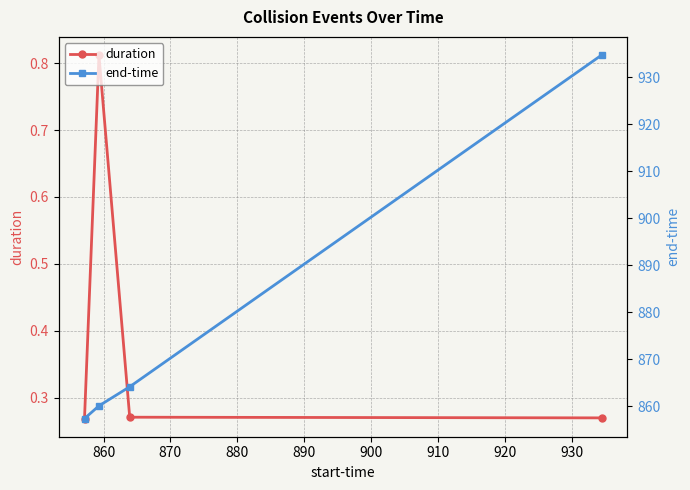

True or false: end-time has more than 0 interior local peaks.

False